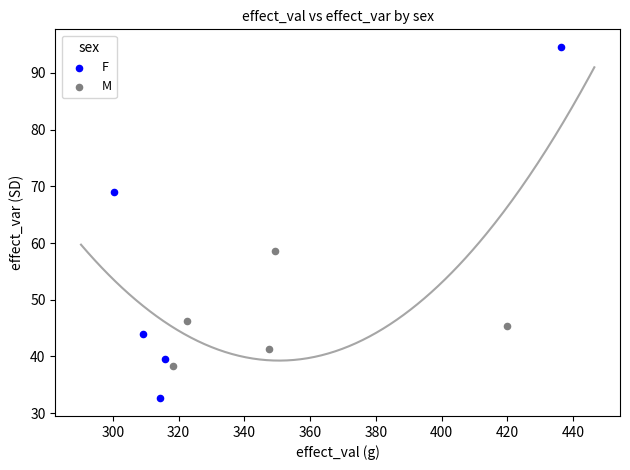

Which series has the largest Y range (max minus min)?

F